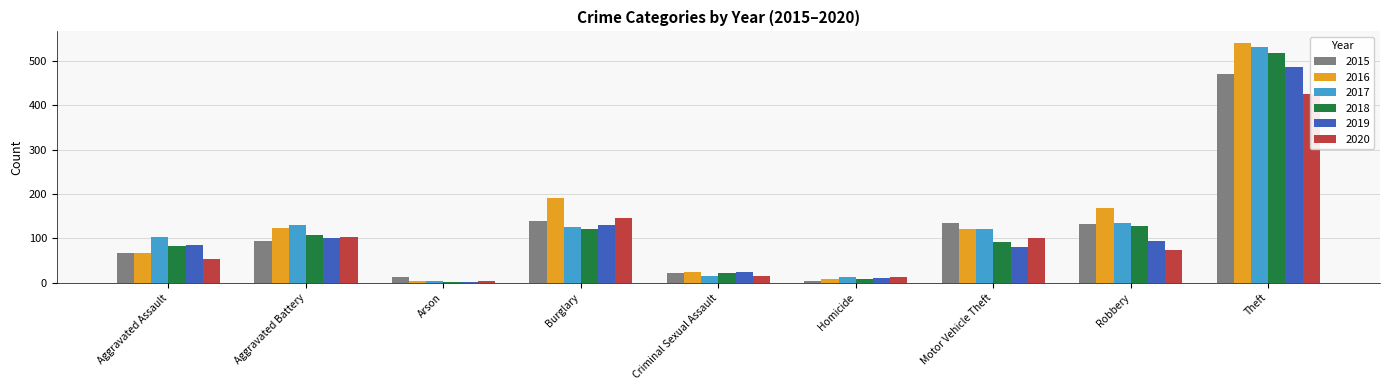

Rank the series at Theft from lowest to highest value.

2020, 2015, 2019, 2018, 2017, 2016